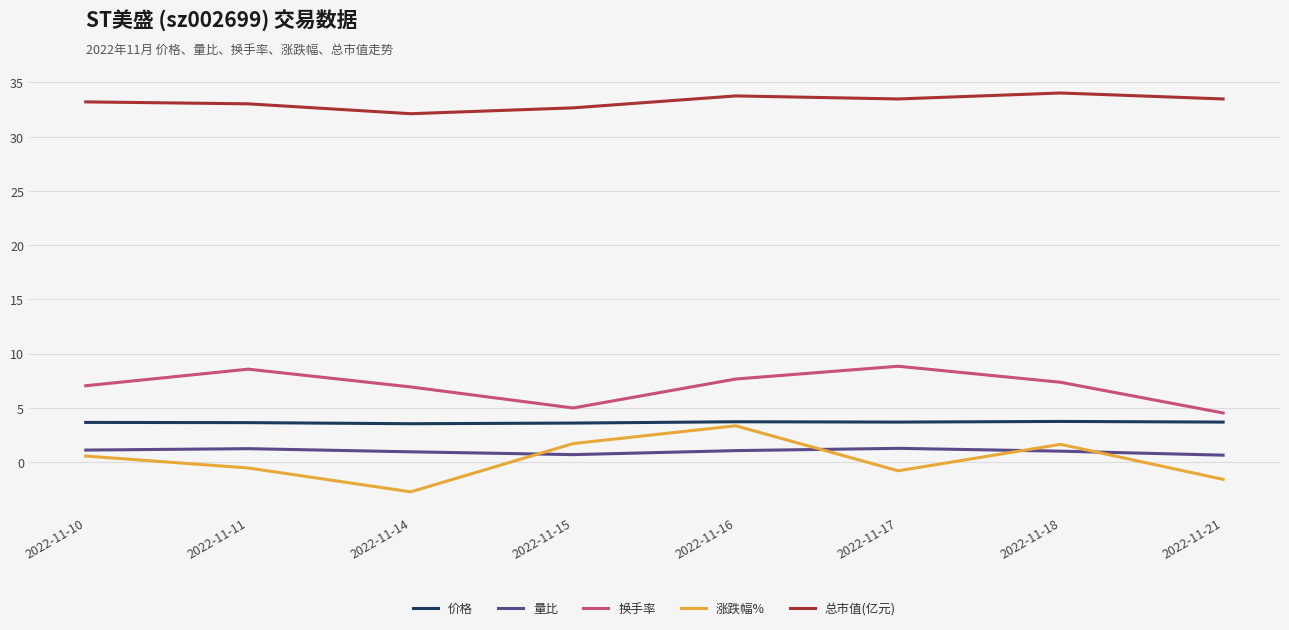

True or false: 换手率 and 量比 intersect in this chart.

False